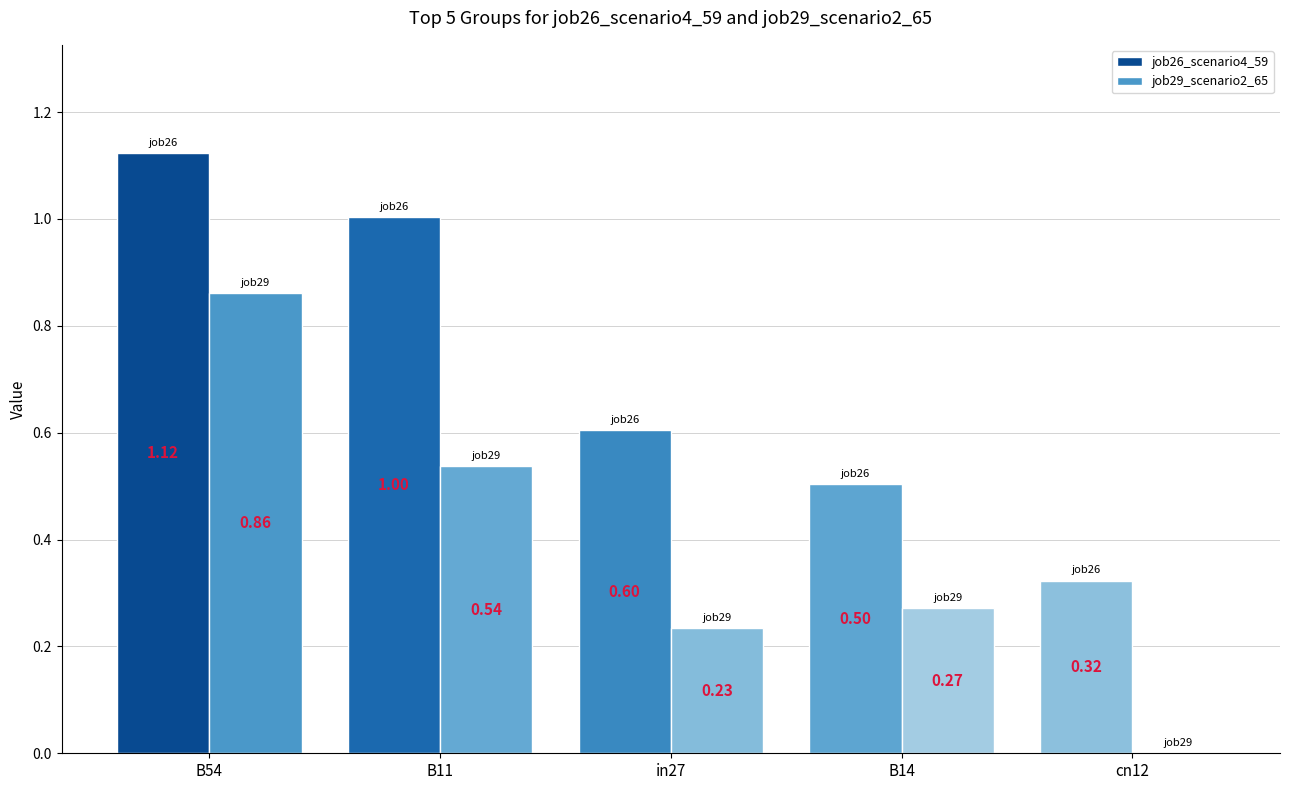

Is the value of job29_scenario2_65 at B54 greater than the value of job26_scenario4_59 at B14?

Yes